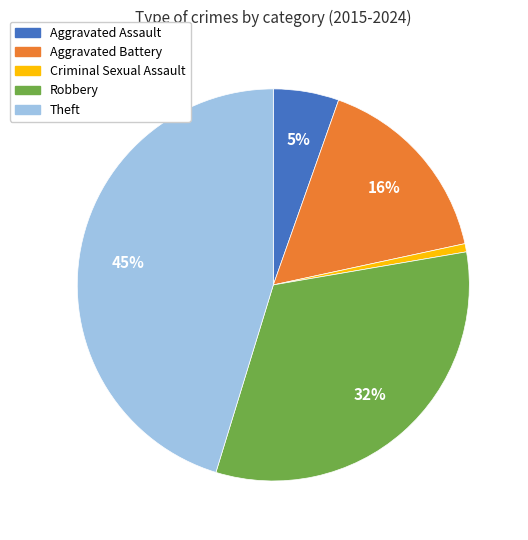

Is the sum of Aggravated Battery and Aggravated Assault greater than half?

No